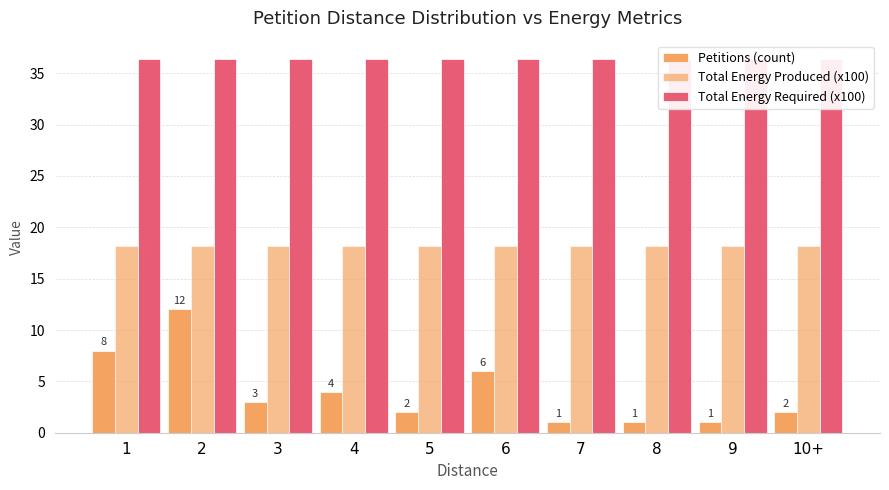

Read the Petitions (count) value at 4.

4.0